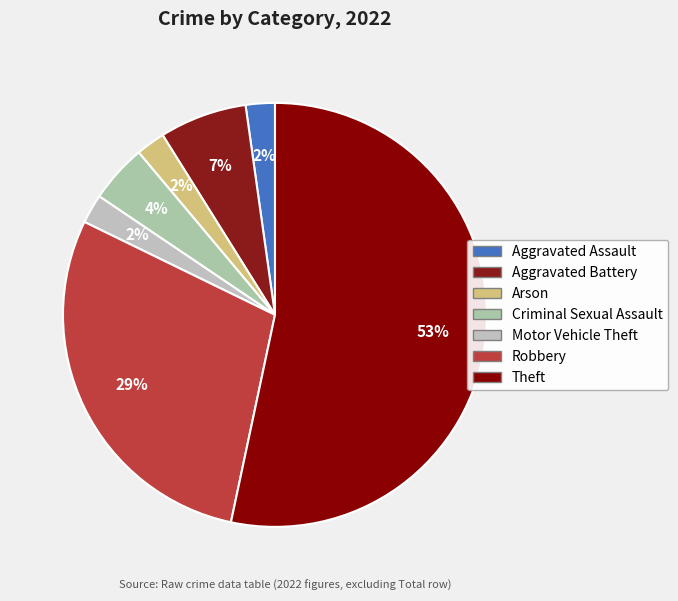

How many segments does this pie chart have?

7